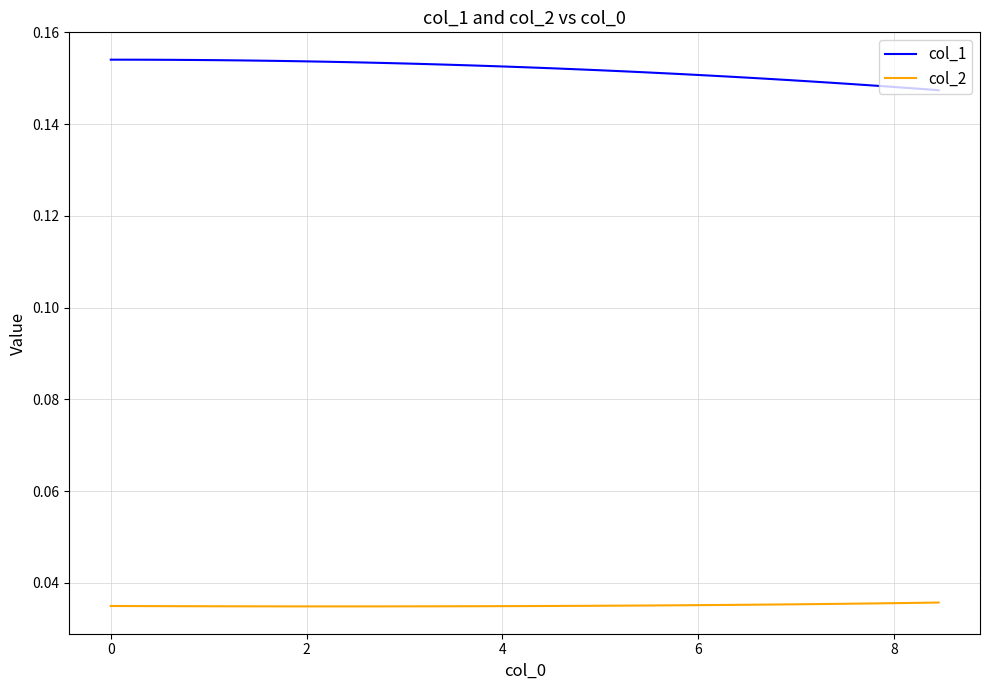

List the series in order of their peak value, lowest first.

col_2, col_1